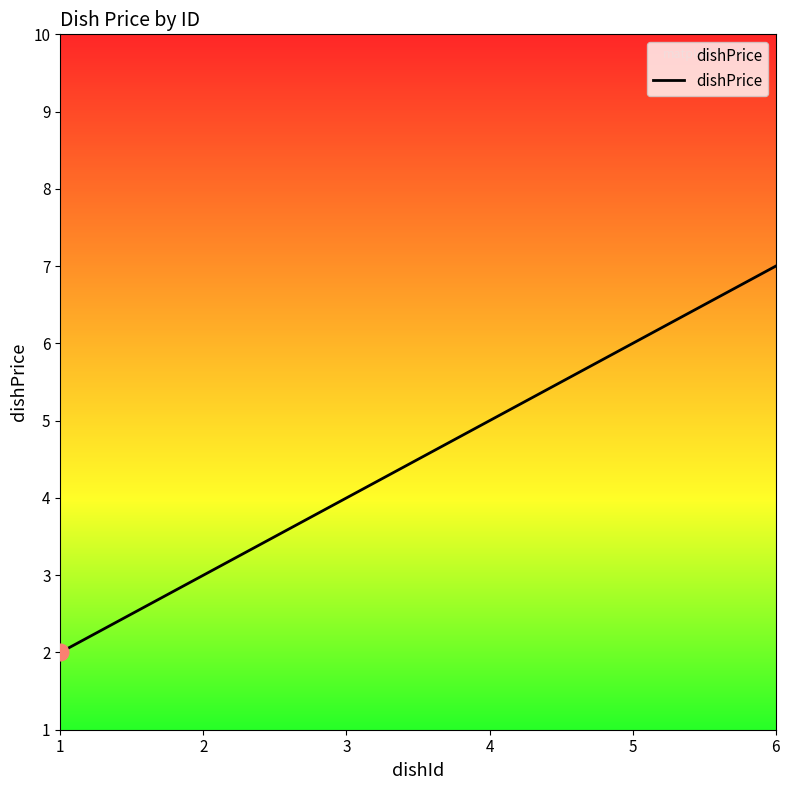

How many distinct data groups are displayed?

1